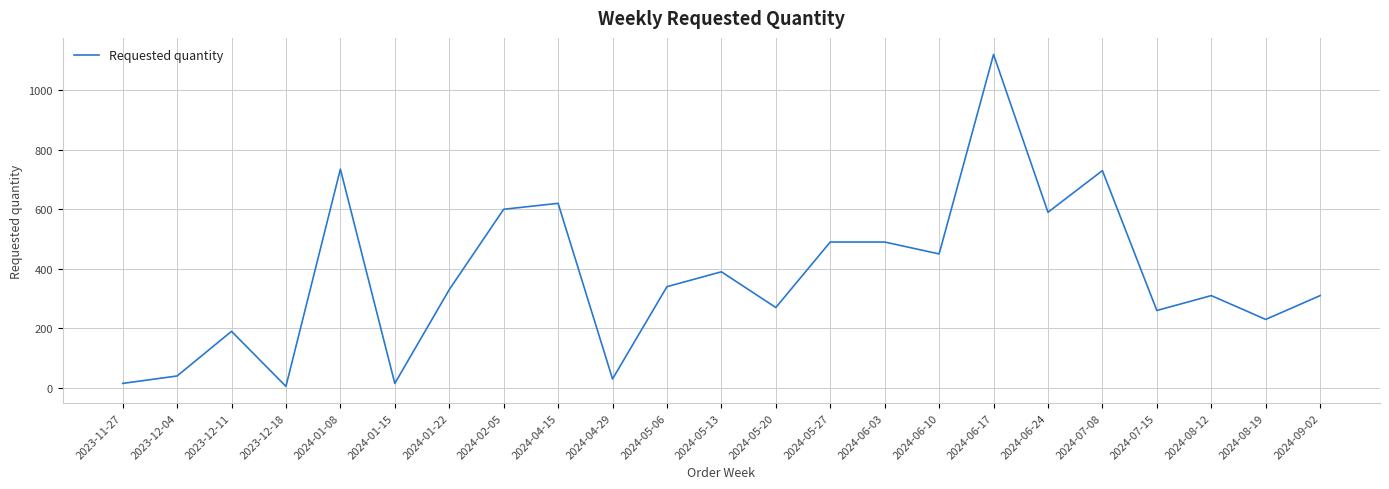

Which category has the lowest value across all series?

2023-12-18